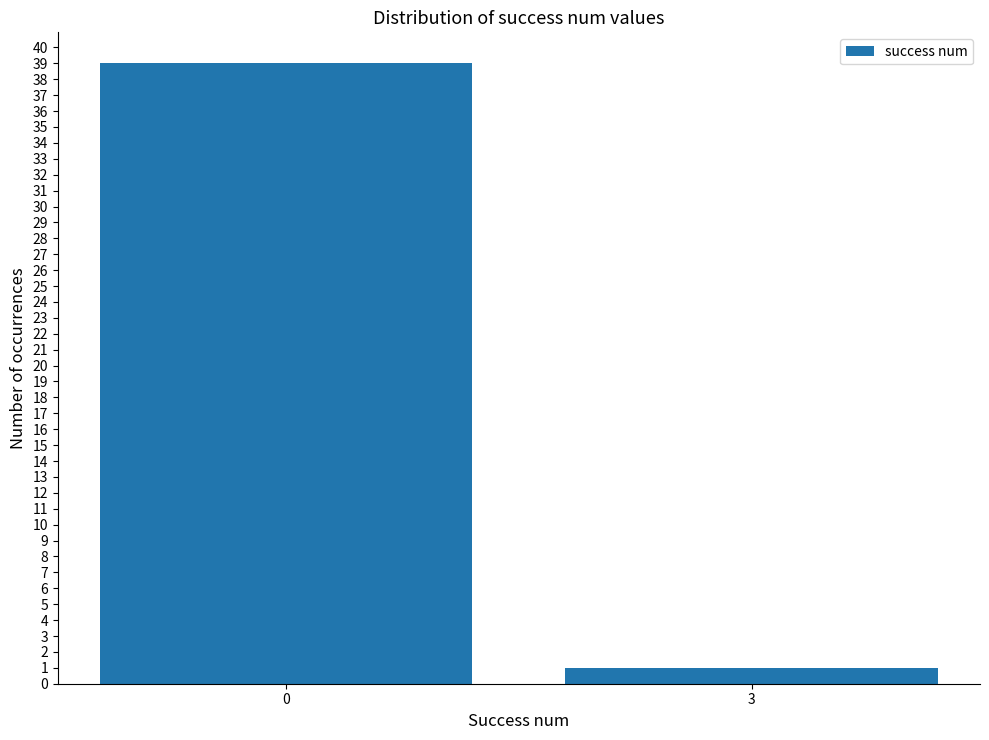

What is the sum of the values at 0 and 3?

40